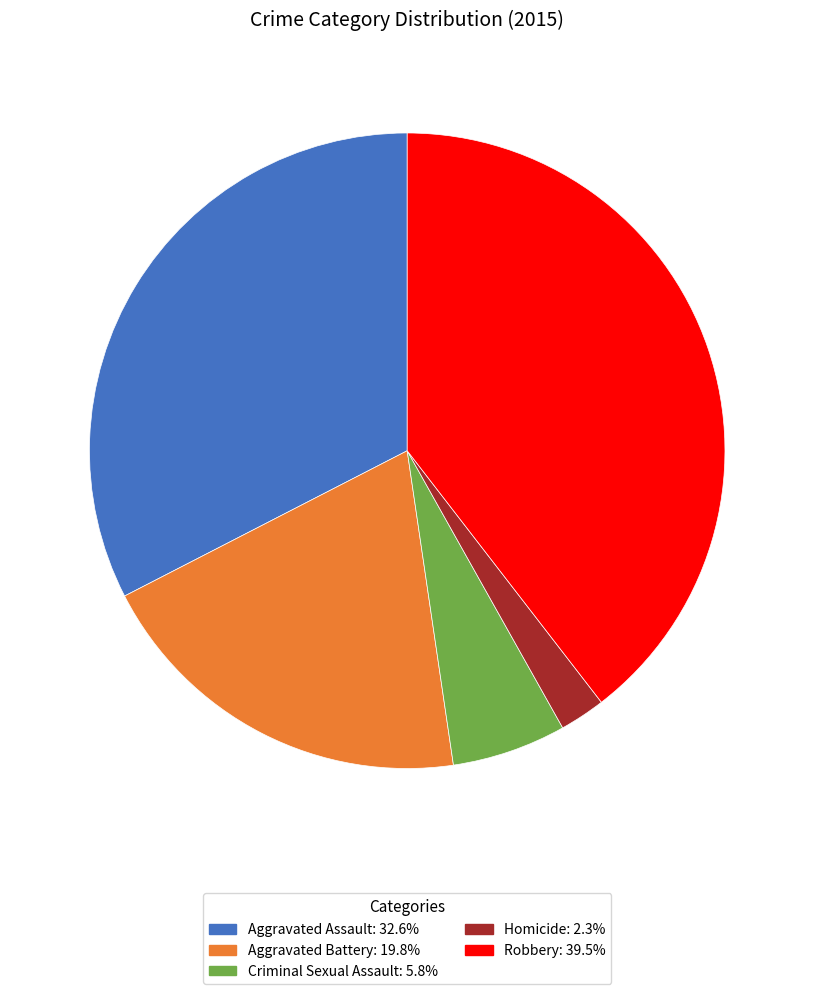

Which has a higher value, Aggravated Battery or Robbery?

Robbery